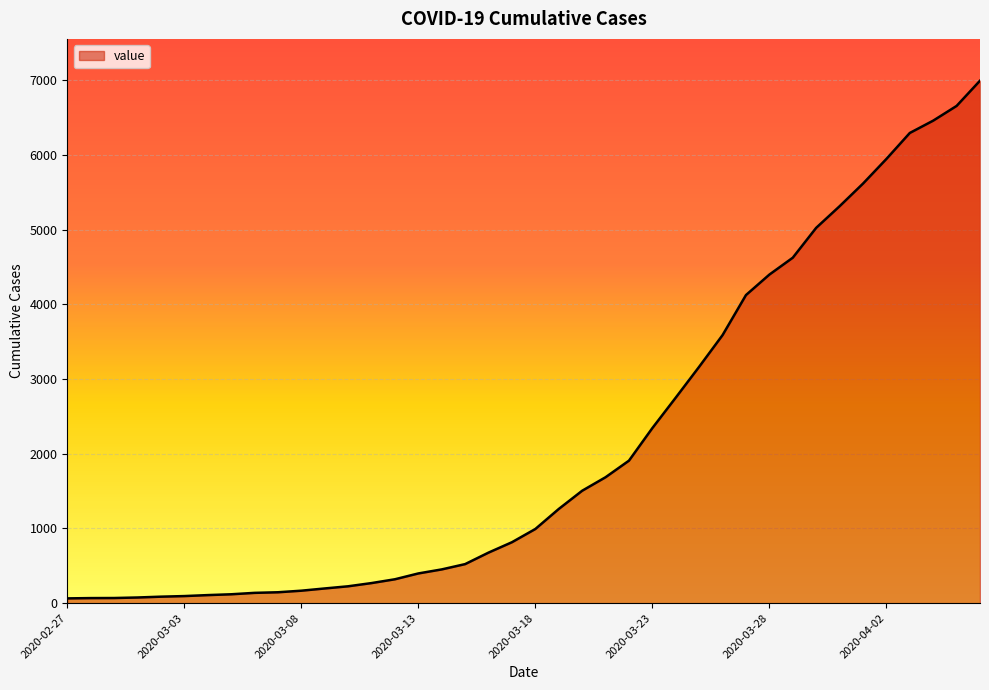

What is the maximum value shown in the chart?

6995